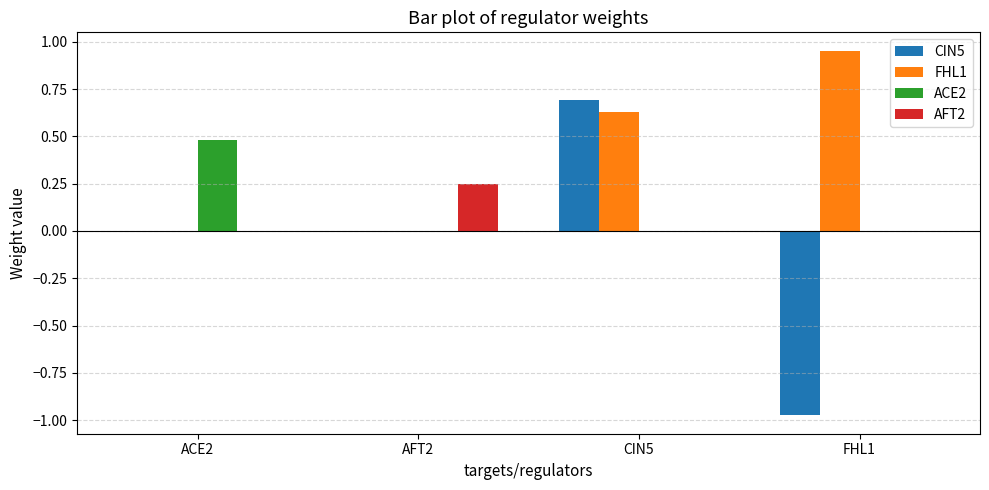

What is the sum of all ACE2 values?

0.5